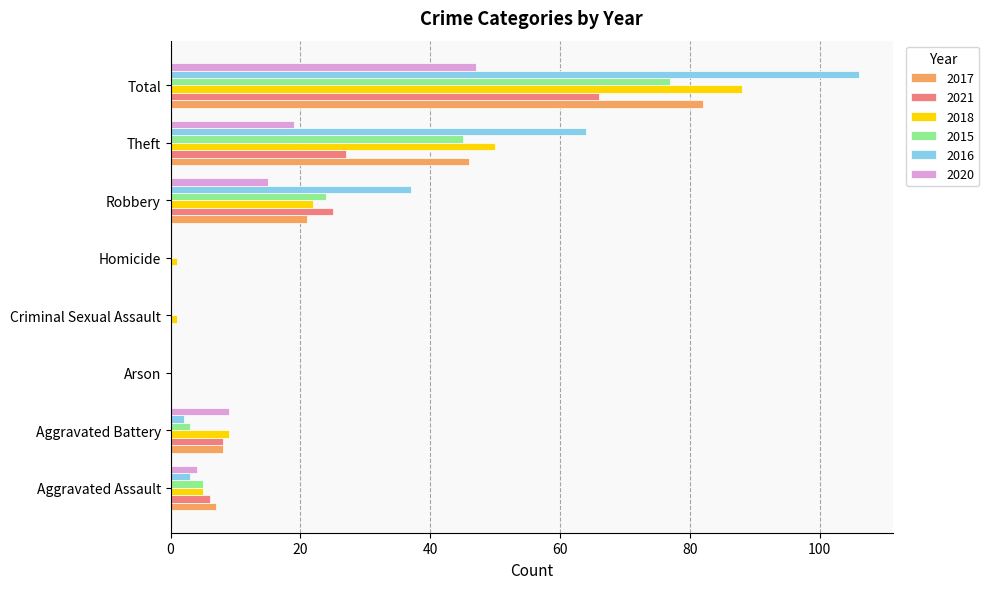

What is the sum of all 2015 values?

154